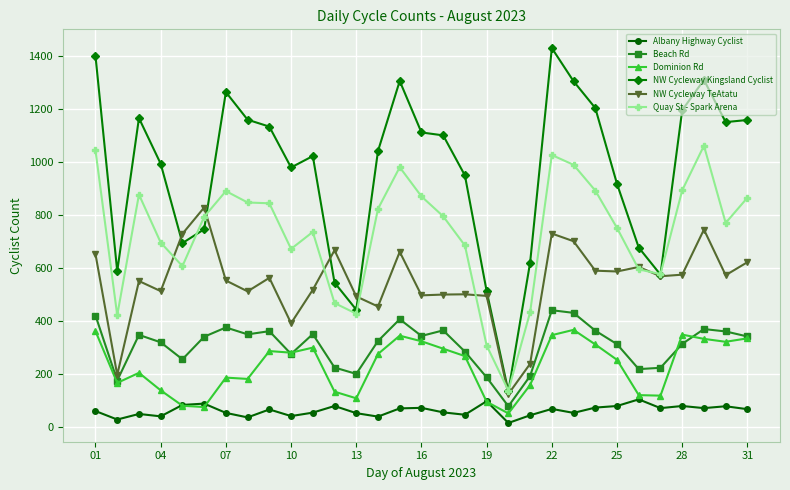

Which series has the largest range (max minus min)?

NW Cycleway Kingsland Cyclist